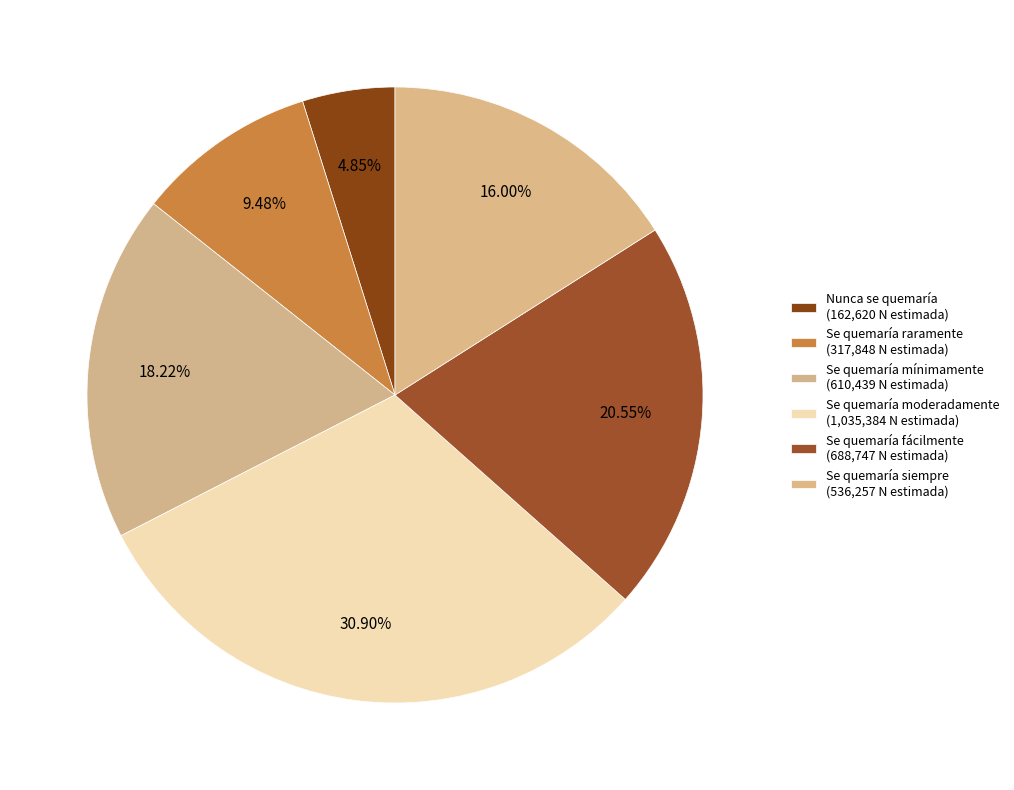

Rank the categories by value from lowest to highest.

Nunca se quemaría, Se quemaría raramente, Se quemaría siempre, Se quemaría mínimamente, Se quemaría fácilmente, Se quemaría moderadamente